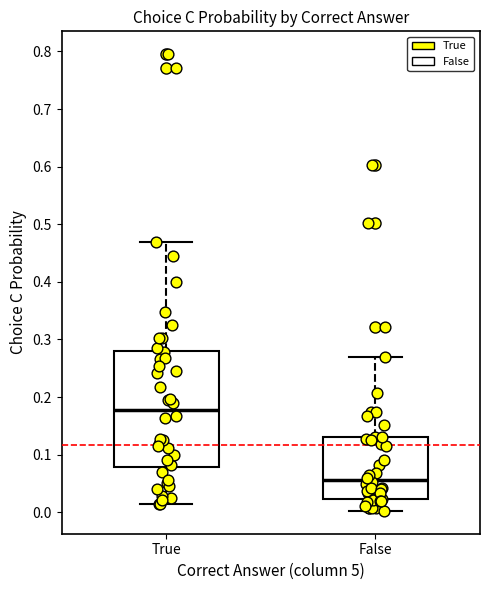

Comparing the boxes themselves (not the whiskers), which one is the tallest?

True